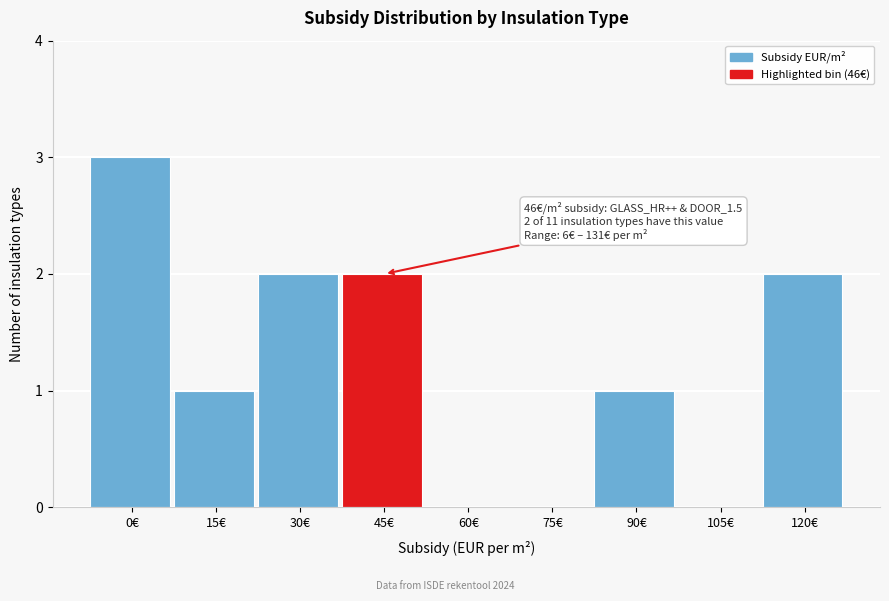

Reading left to right, list all the values displayed in this chart.

0€=3	15€=1	30€=2	45€=2	60€=0	75€=0	90€=1	105€=0	120€=2